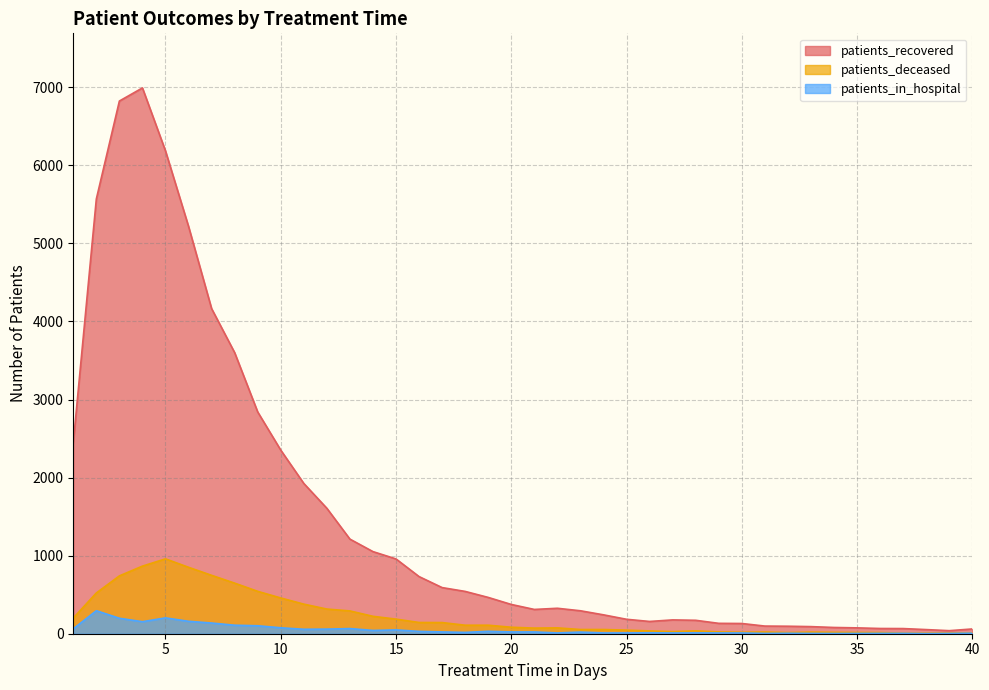

What is the sum of the patients_in_hospital values at 15 and 29?

59